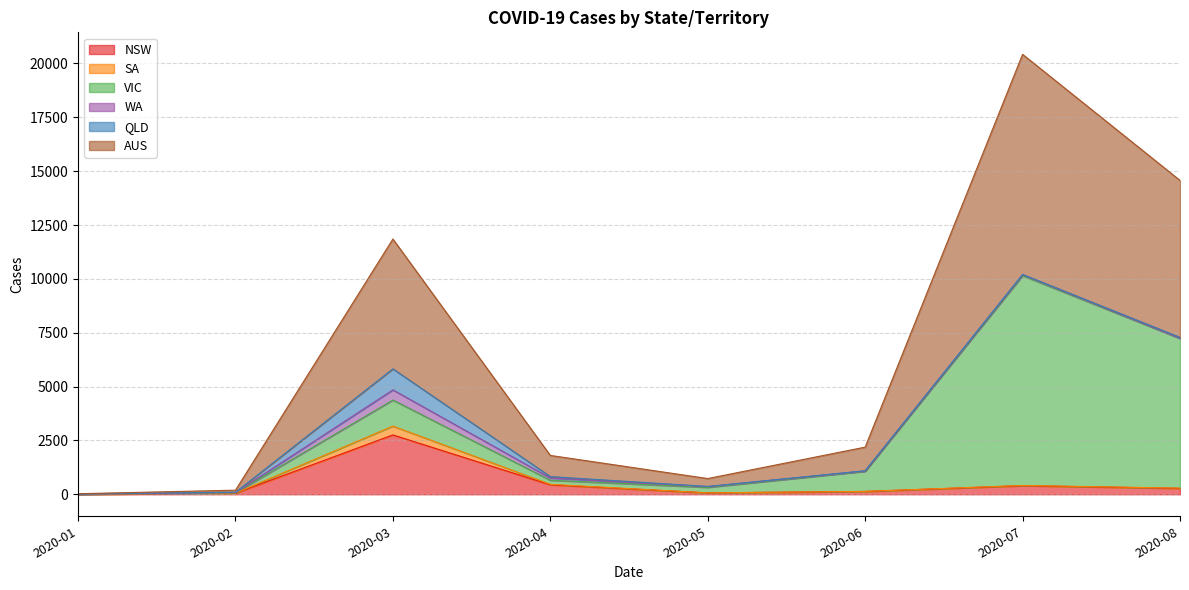

What are all the series names shown in the legend?

NSW, SA, VIC, WA, QLD, AUS